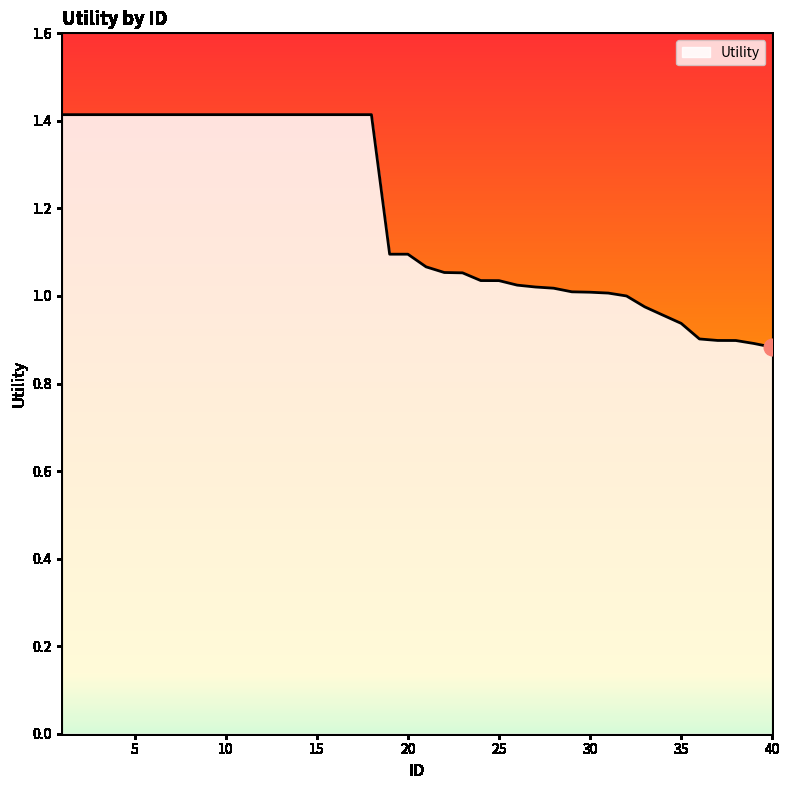

How many lines are shown in the chart?

1